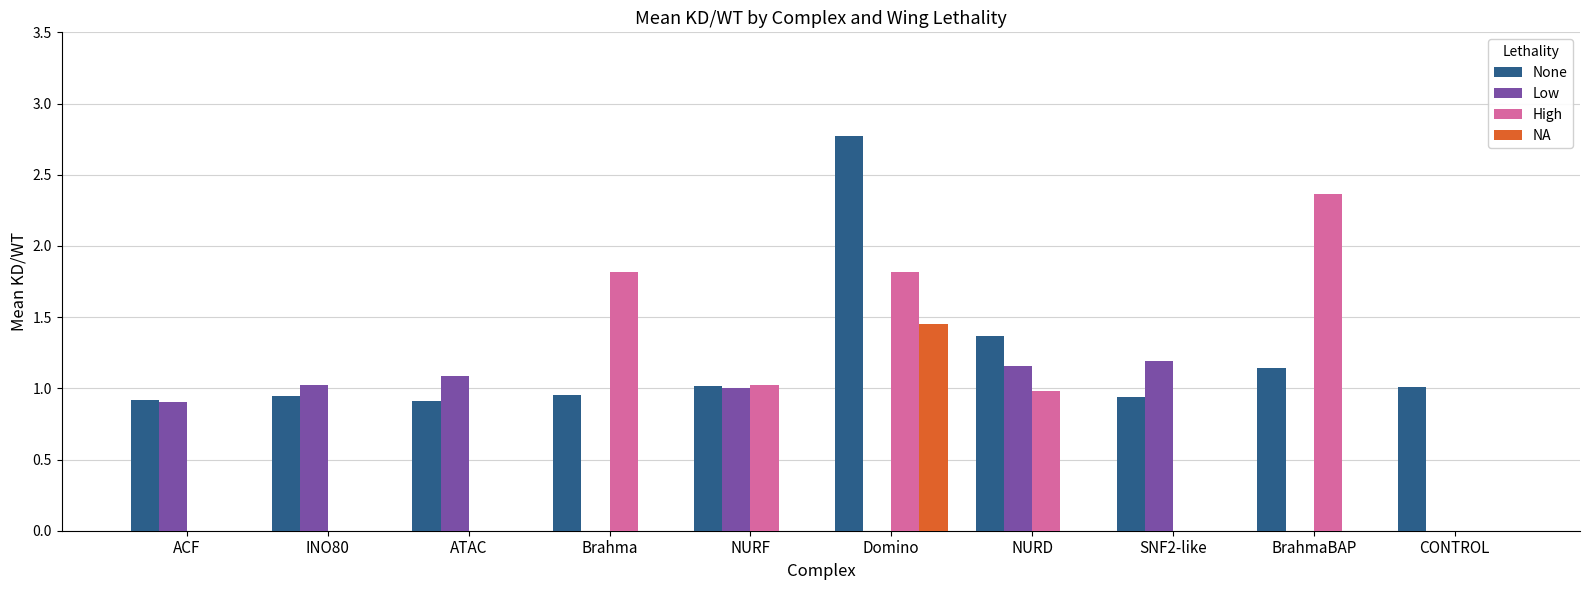

Which series changed the most between NURF and SNF2-like?

High